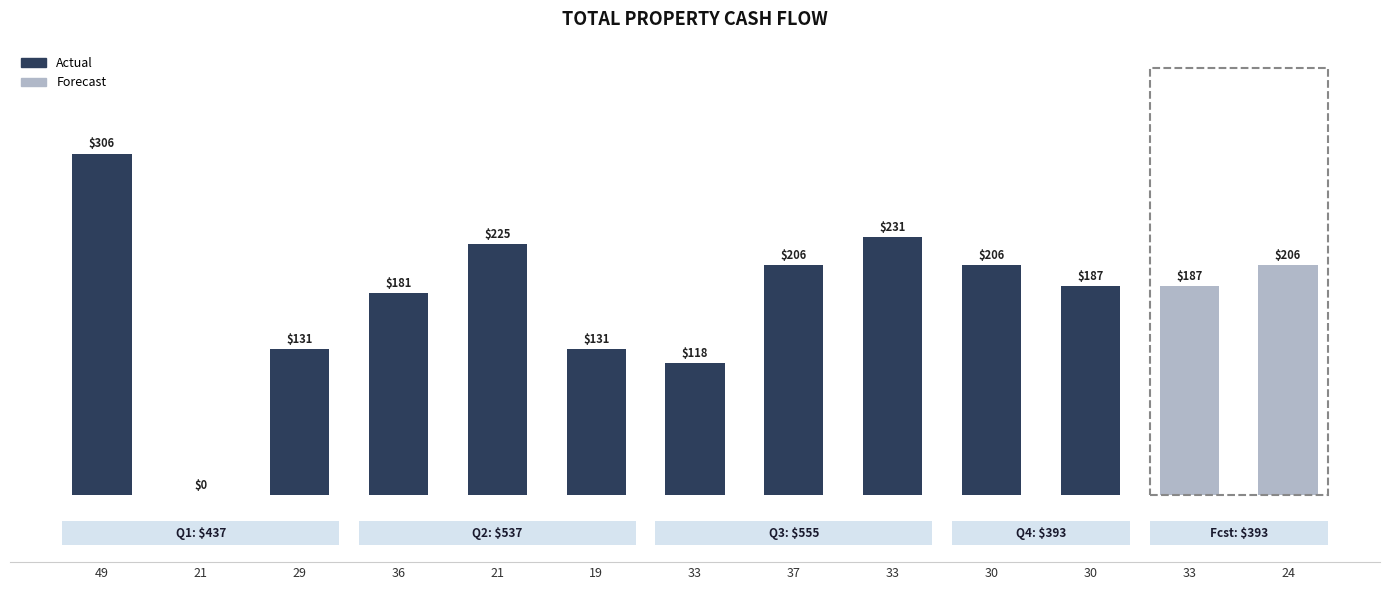

Count the number of categories in the chart.

13